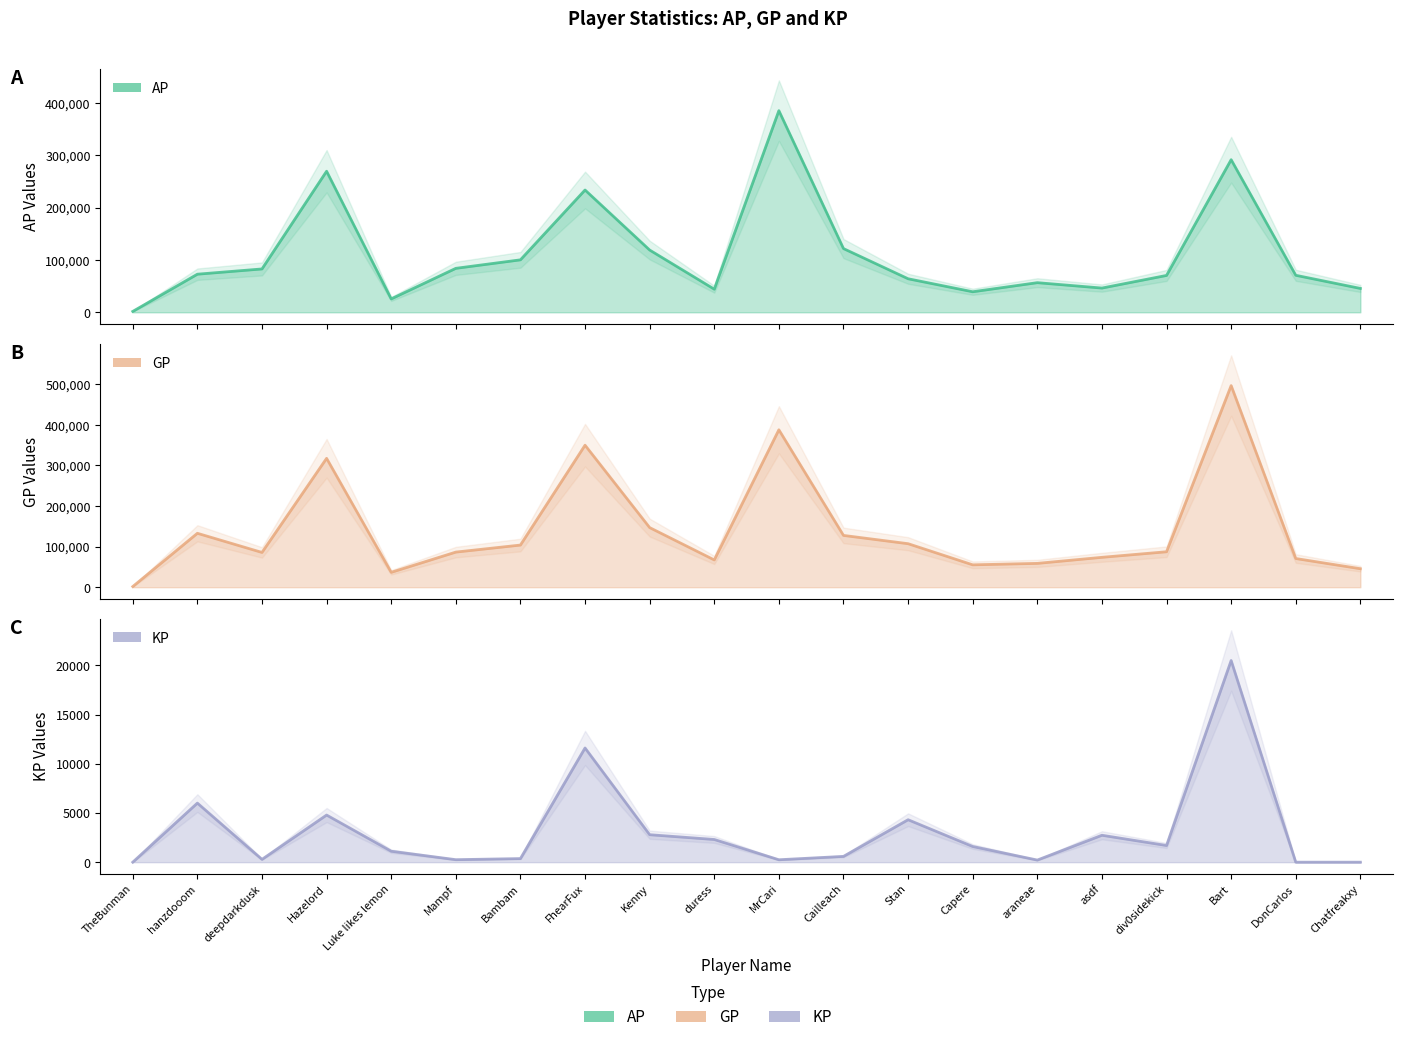

Reading left to right, what are all the values shown in this chart?

AP: 1689.0	72778.0	82818.0	269488.0	25575.0	83986.0	100218.0	233638.0	118935.0	44131.0	385224.0	121714.0	64057.0	39228.0	56594.0	46292.0	70411.0	291523.0	70689.0	45589.0
GP: 1689.0	132845.0	85680.0	317400.0	36717.0	86526.0	103870.0	349736.0	146860.0	67201.0	387684.0	127593.0	107206.0	55172.0	58742.0	73663.0	87366.0	496525.0	70689.0	45589.0
KP: 0.0	6006.7	286.2	4791.2	1114.2	254.0	365.2	11609.8	2792.4	2307.0	246.0	587.9	4314.9	1594.3	214.8	2737.1	1695.5	20500.2	0.0	0.0